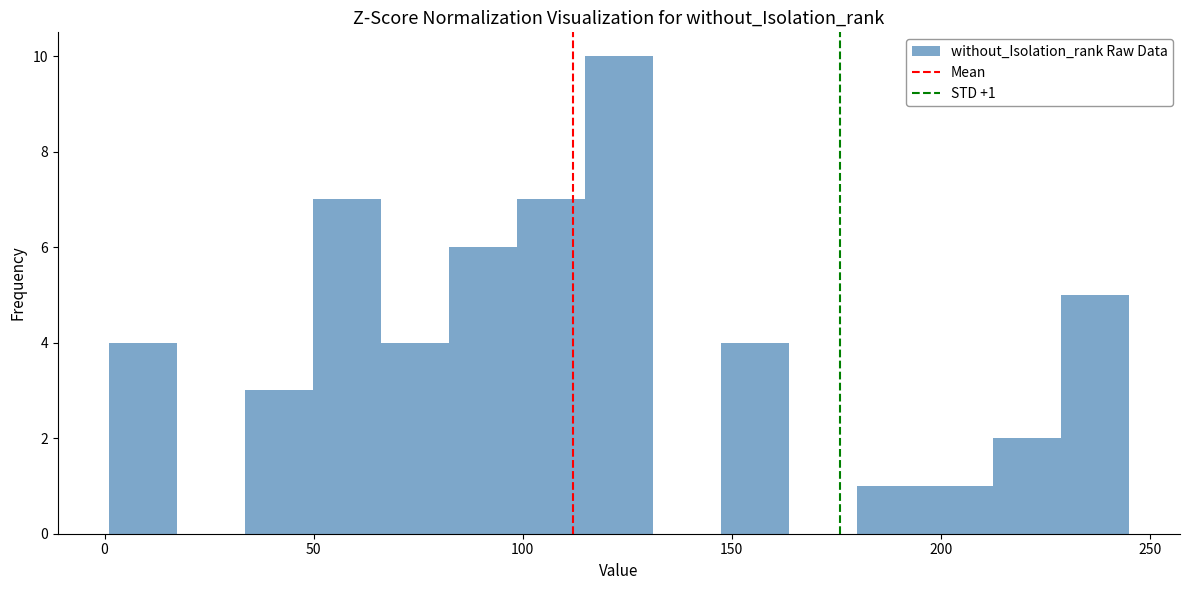

Read against the x-axis, roughly where is the centre of the tallest bar?

125